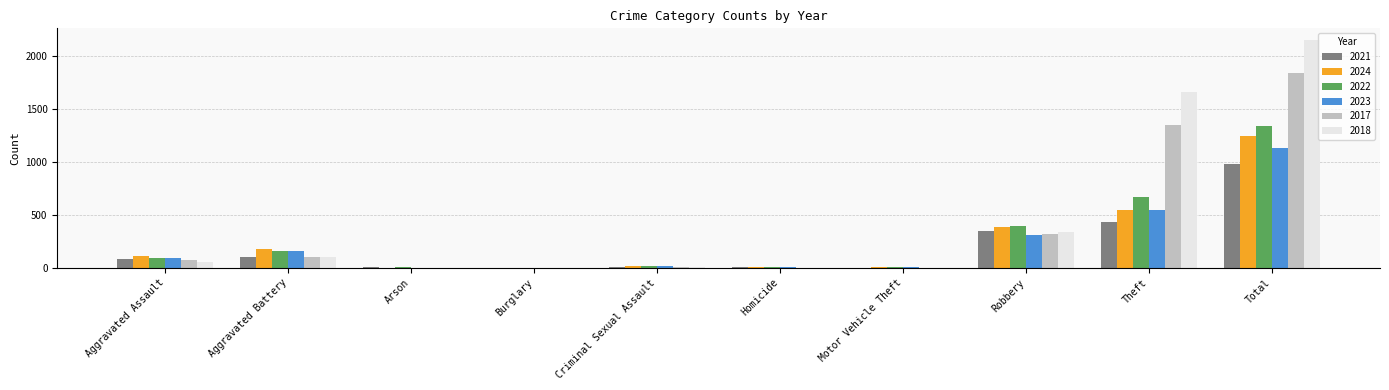

How many groups of bars are there?

10